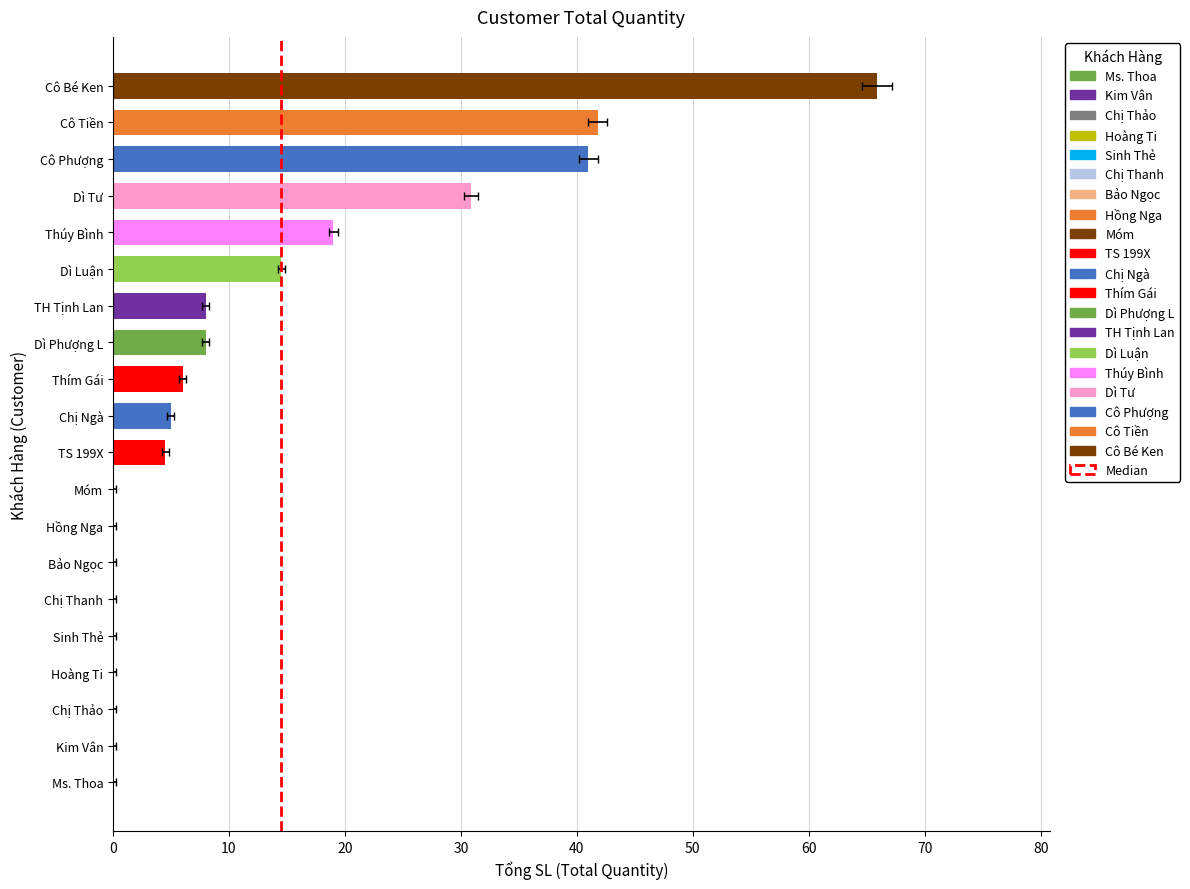

What is the difference between the values at Kim Vân and TS 199X?

4.5